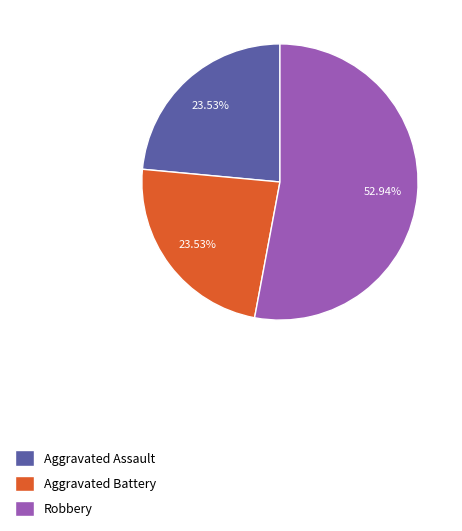

To the nearest percent, what is the difference between the largest and smallest slice percentages?

29%